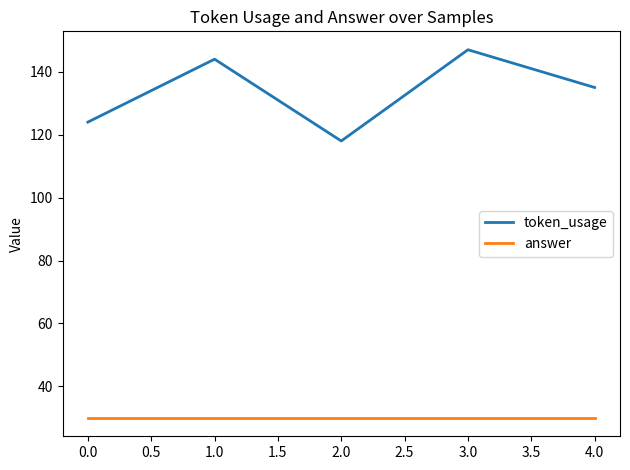

What is the lowest value of the token_usage series?

118